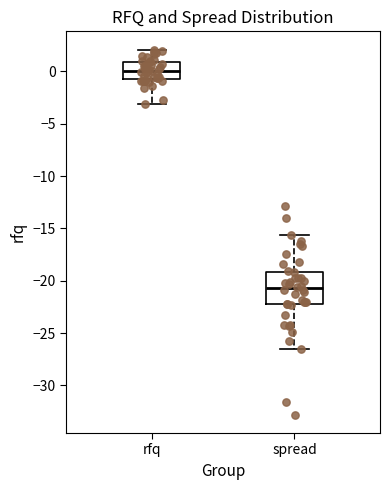

Reading left to right, transcribe this box plot: for each box, give where its median line is, the range the box spans, and where its two whiskers end, as read against the y-axis. The values are not printed on the chart, so give them approximately, as read against the axis.

rfq: median 0.0, box -0.5 to 1.0, whiskers -3.0 to 2.0
spread: median -20.5, box -22.0 to -19.0, whiskers -26.5 to -15.5